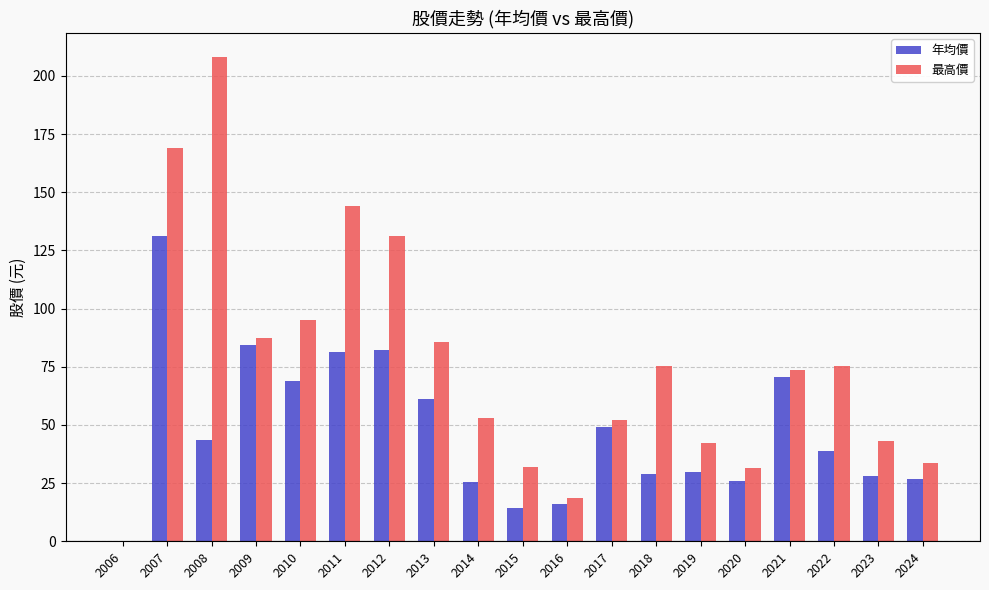

The 最高價 series shows 169.0 at 2007. True or false?

True